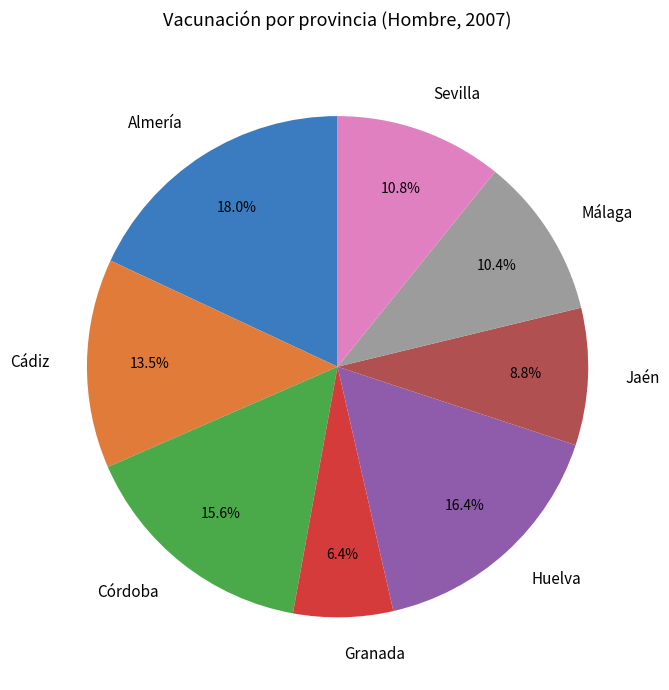

Which has a higher value, Cádiz or Jaén?

Cádiz